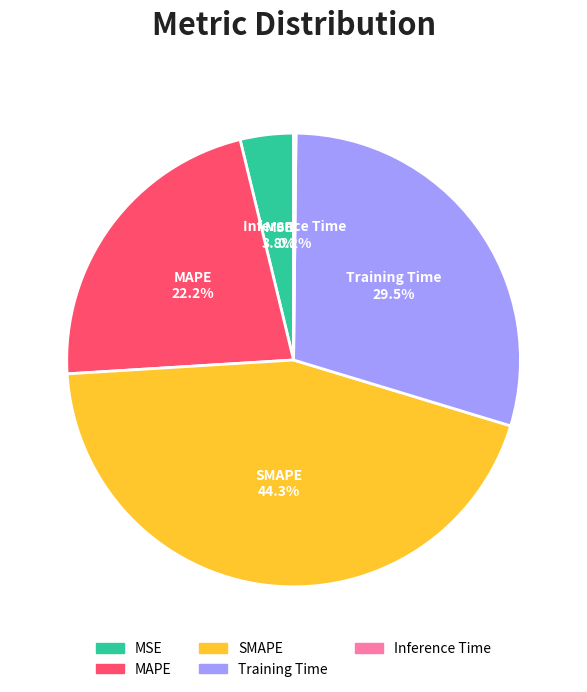

The SMAPE slice represents 44% of the pie. True or false?

True